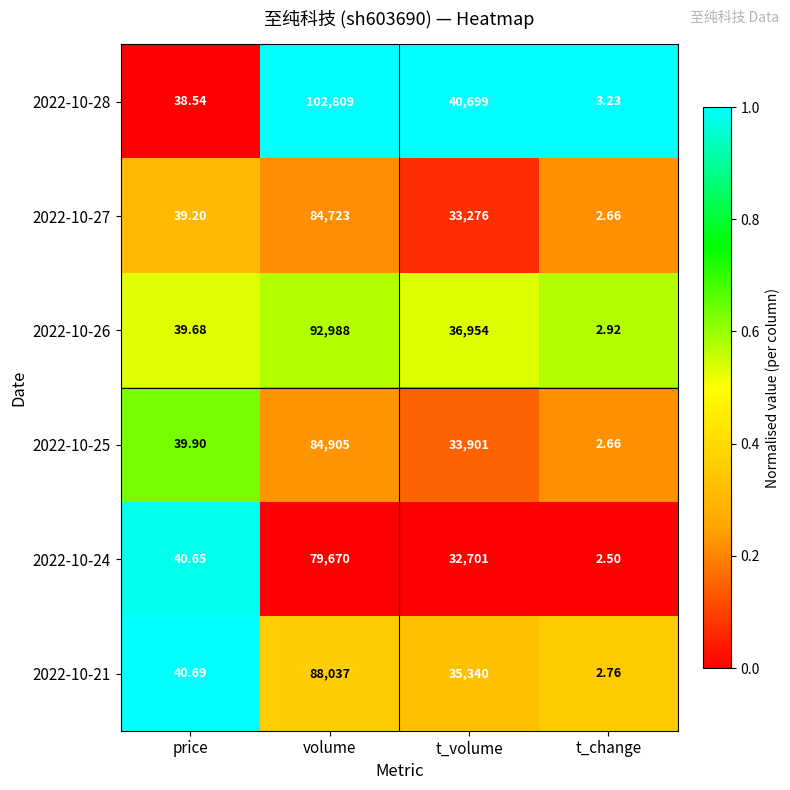

What is the greatest value displayed?

102809.0